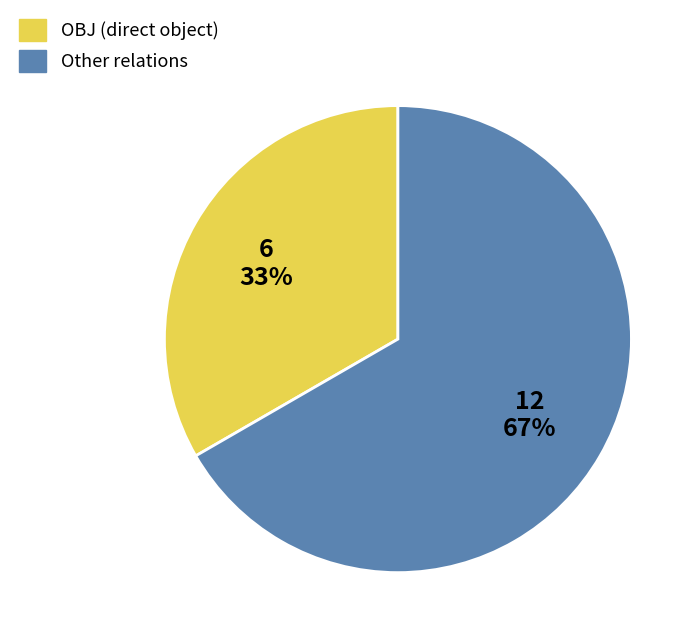

Is there any slice that represents more than half of the pie?

Yes